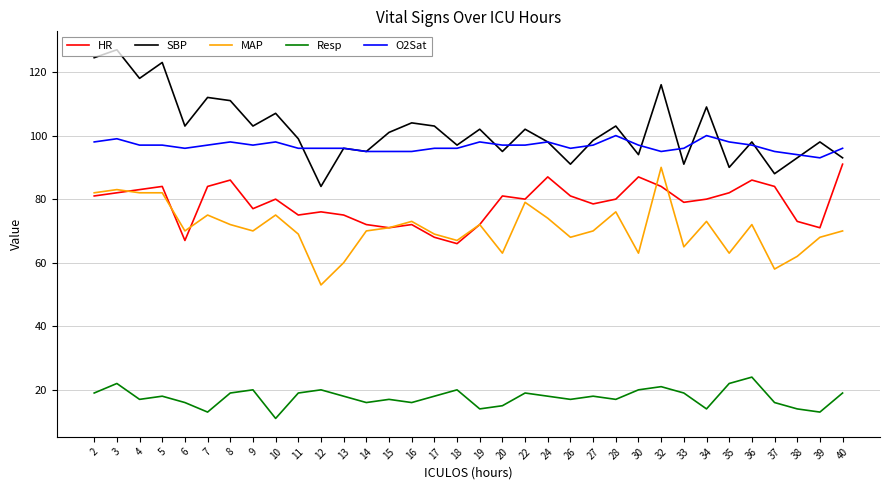

What is the total value across all series at 11?

358.0